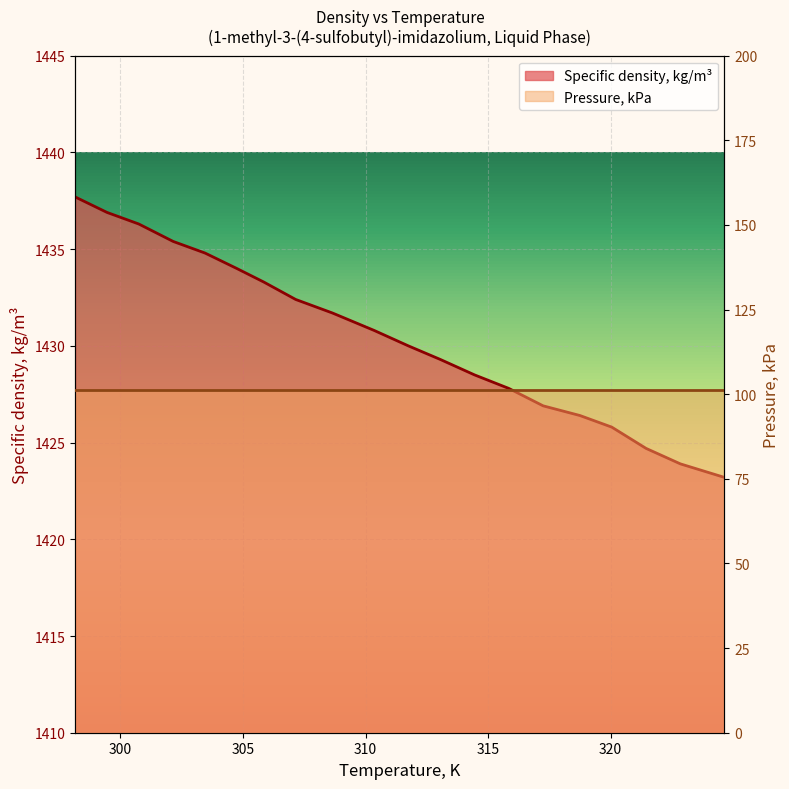

How many data points are less than 1430?

9